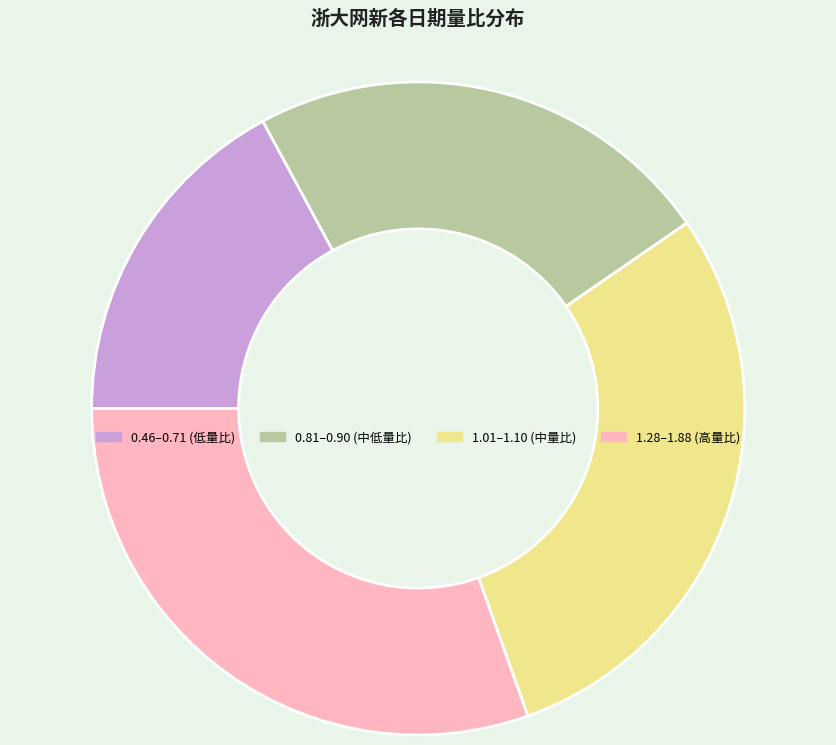

Rank the categories by value from highest to lowest.

1.28–1.88 (高量比), 1.01–1.10 (中量比), 0.81–0.90 (中低量比), 0.46–0.71 (低量比)